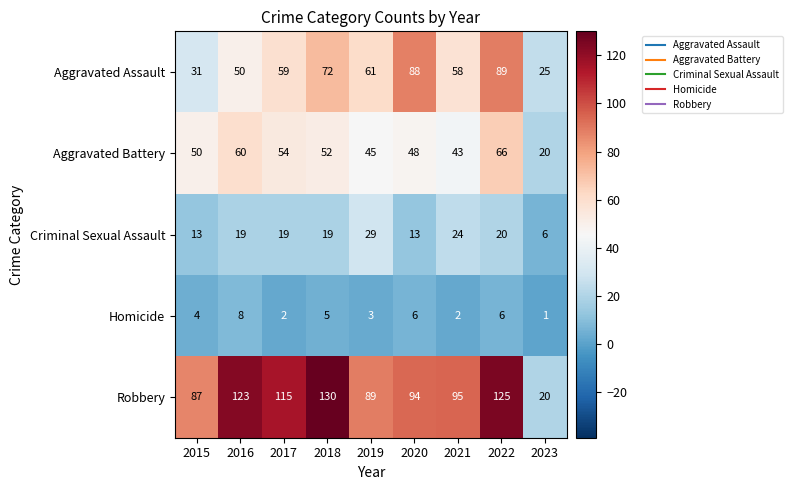

At how many categories does at least one series exceed 19?

9